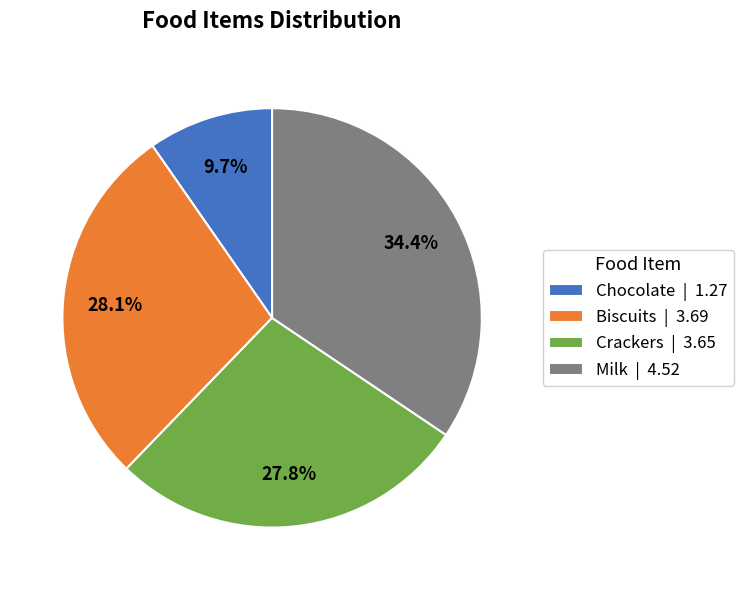

Which category has the smallest portion of the pie?

Chocolate